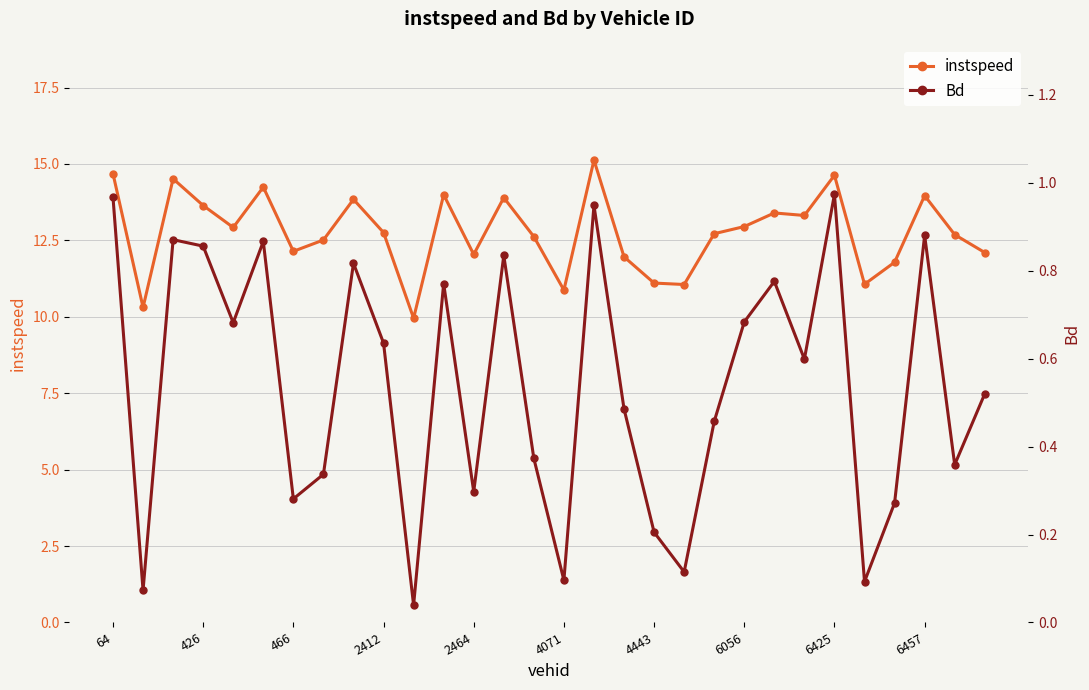

At 25, list the series in order from smallest to largest.

Bd, instspeed